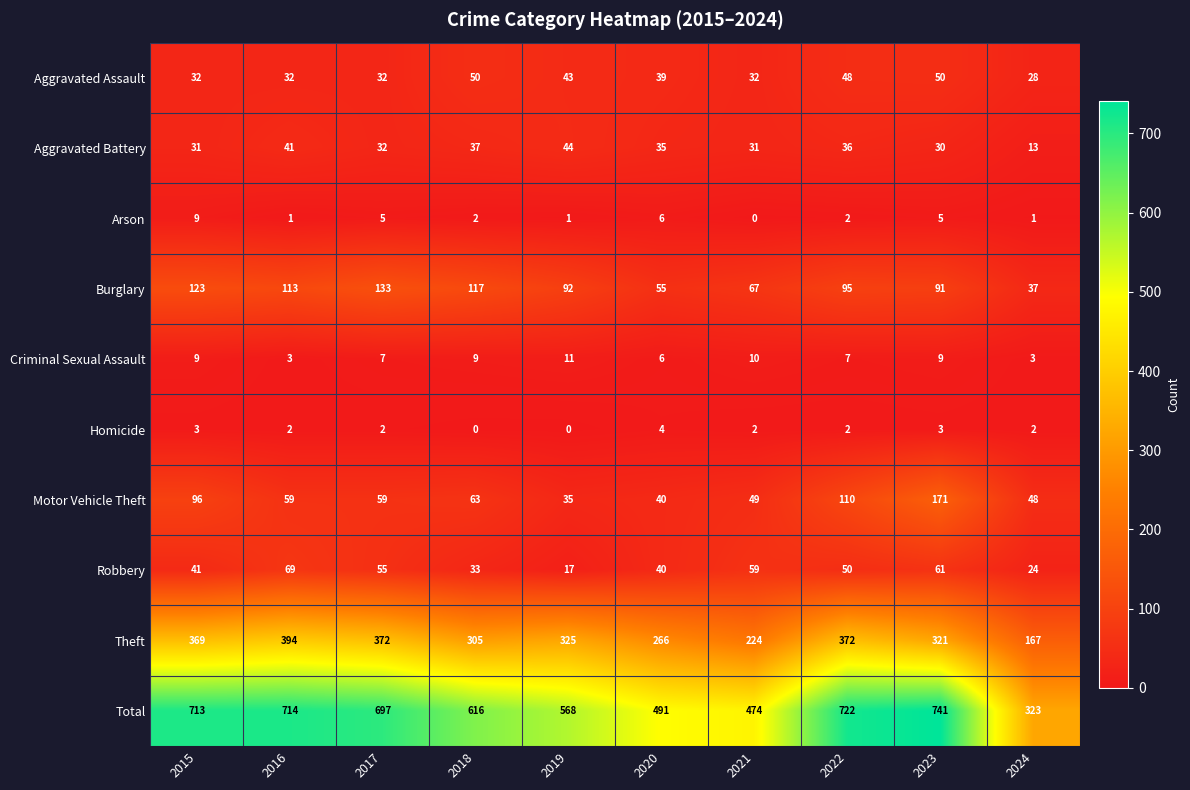

What is the maximum value shown in the chart?

741